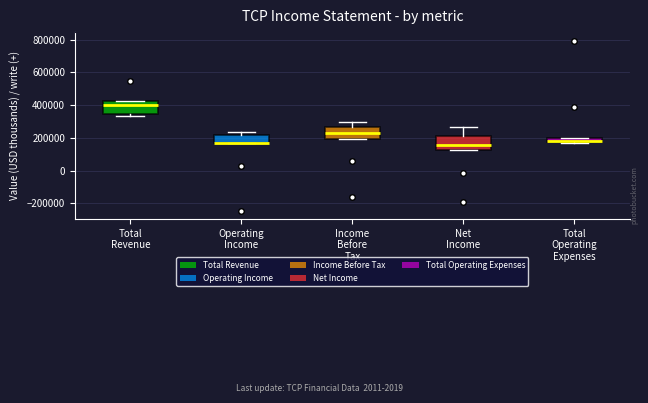

Where is the upper edge of the box for Operating Income on the y-axis? The values are not printed on the chart, so give them approximately, as read against the axis.

220000